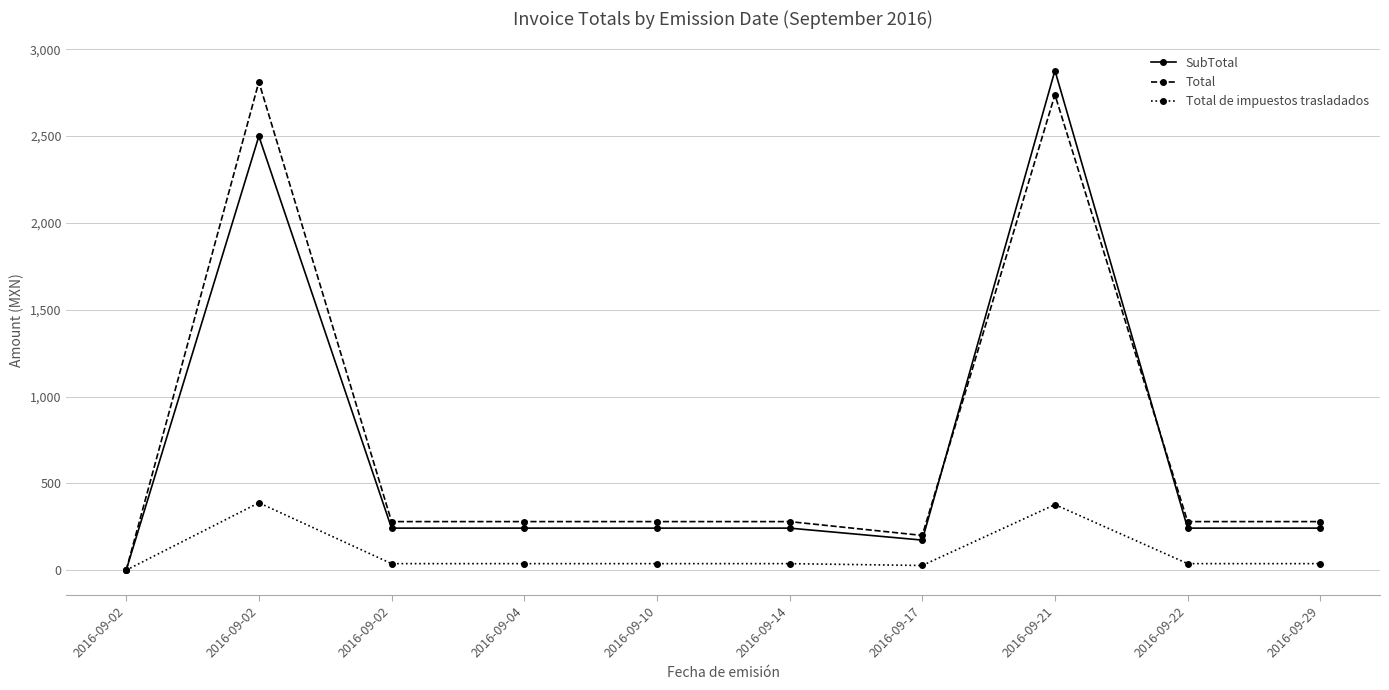

The SubTotal series shows 80.2 at 2016-09-10. True or false?

False